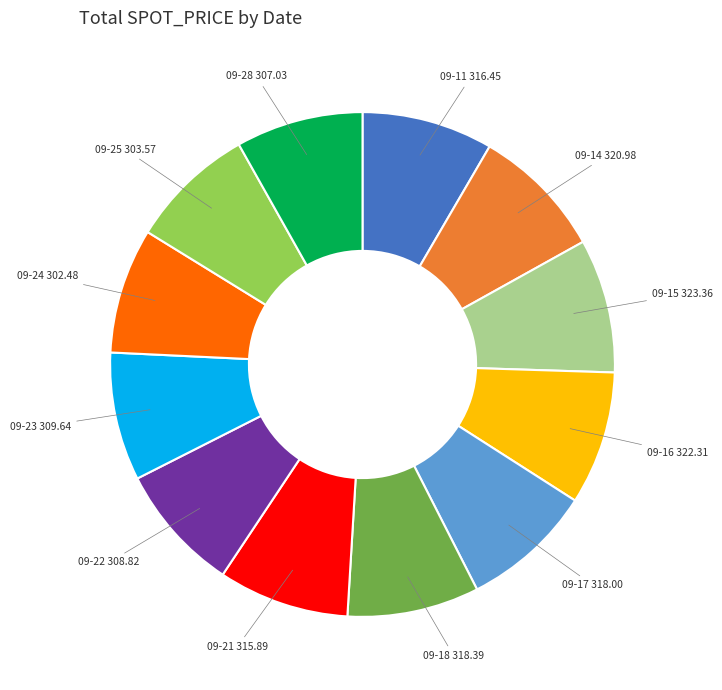

Does any single category account for the majority?

No